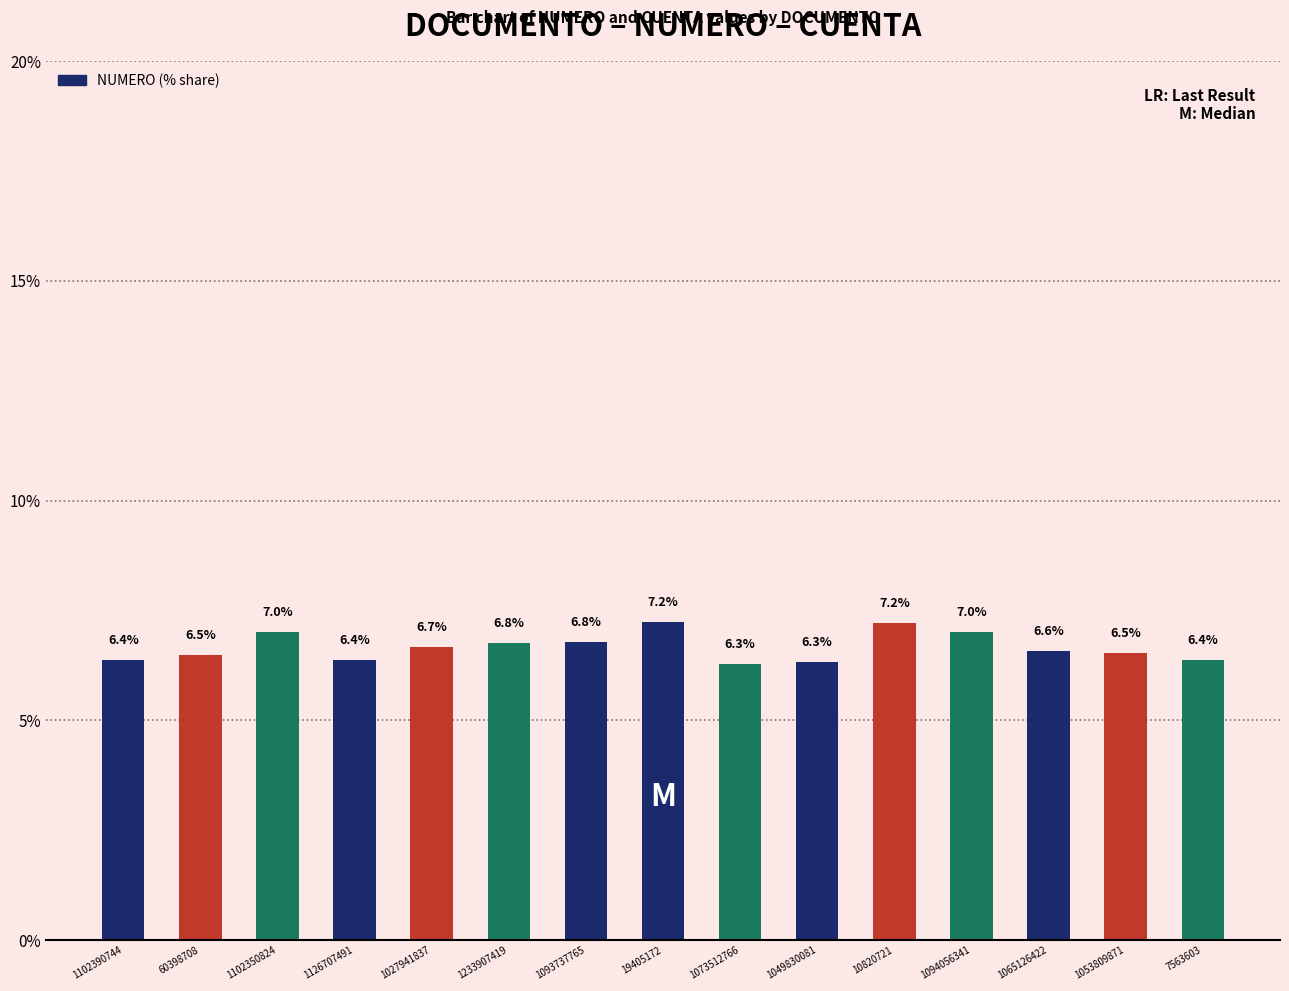

What is the label of the 13th bar from the left?

1065126422